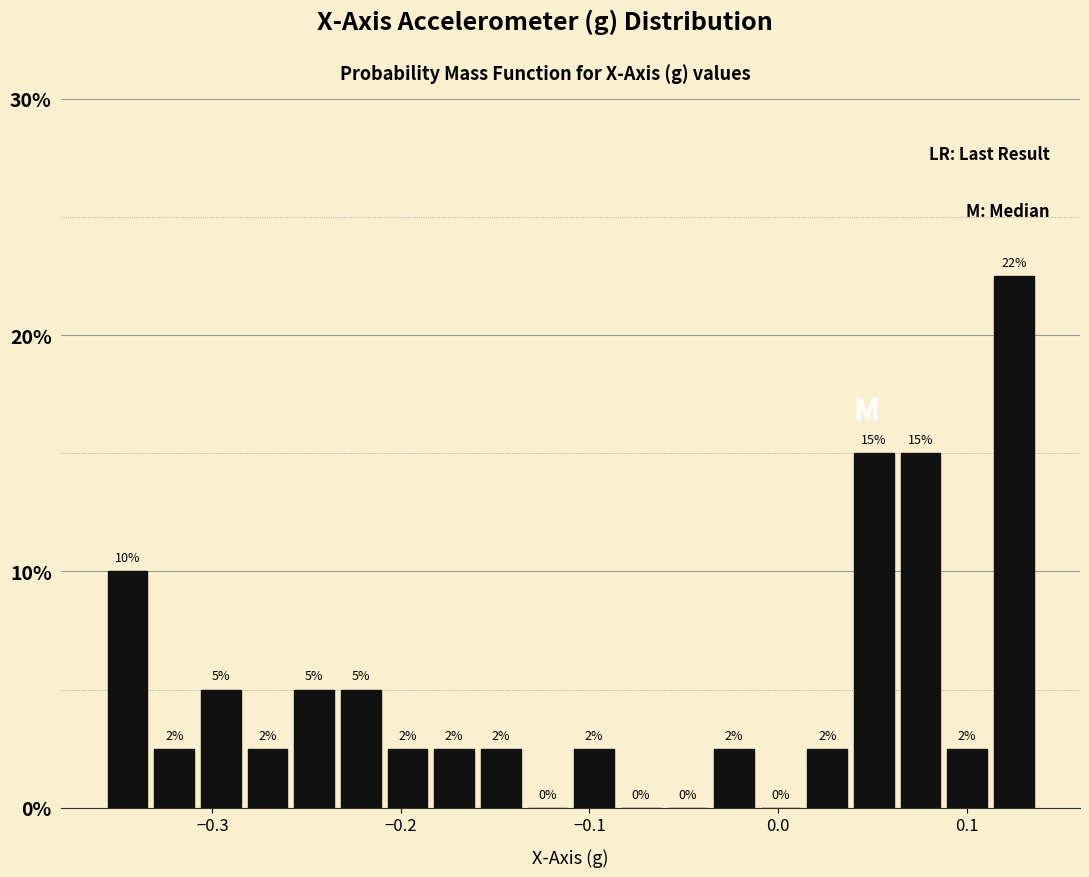

Around what value on the x-axis is the tallest bar? Give the approximate position of its centre, as read against the axis.

0.13